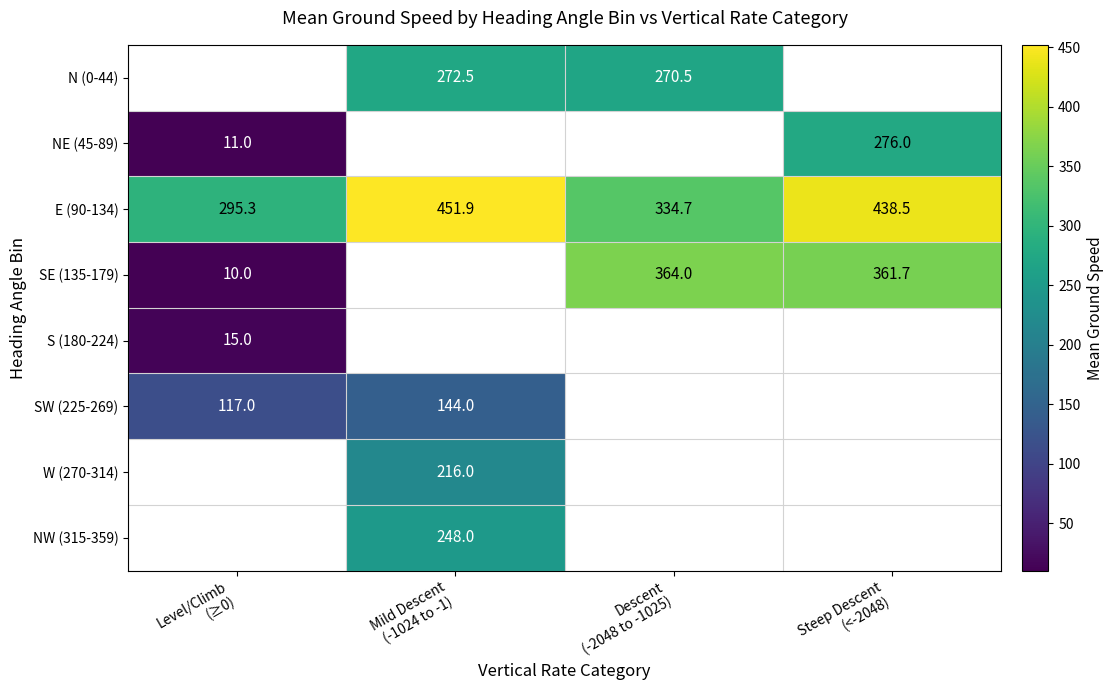

What is the minimum value for NE (45-89)?

11.0